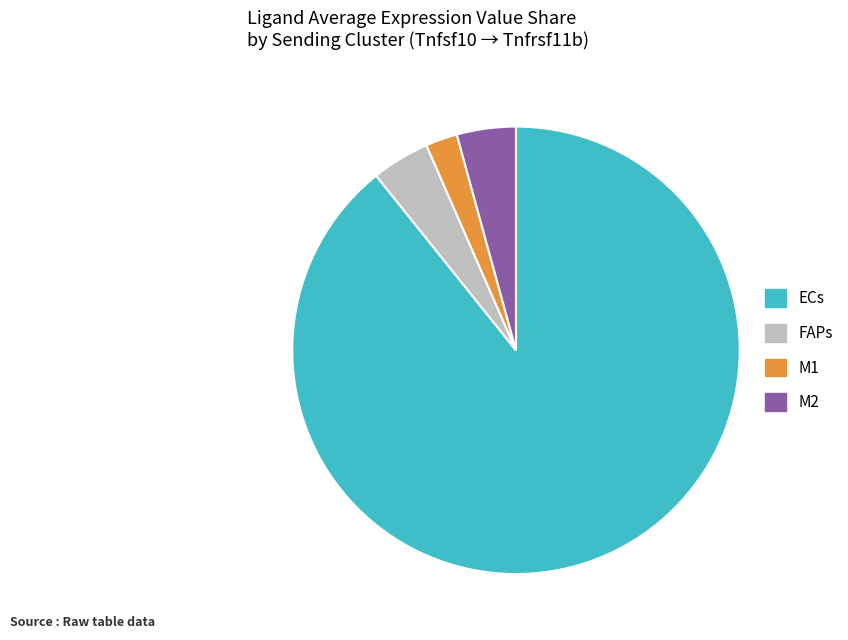

The M2 slice represents 4% of the pie. True or false?

True